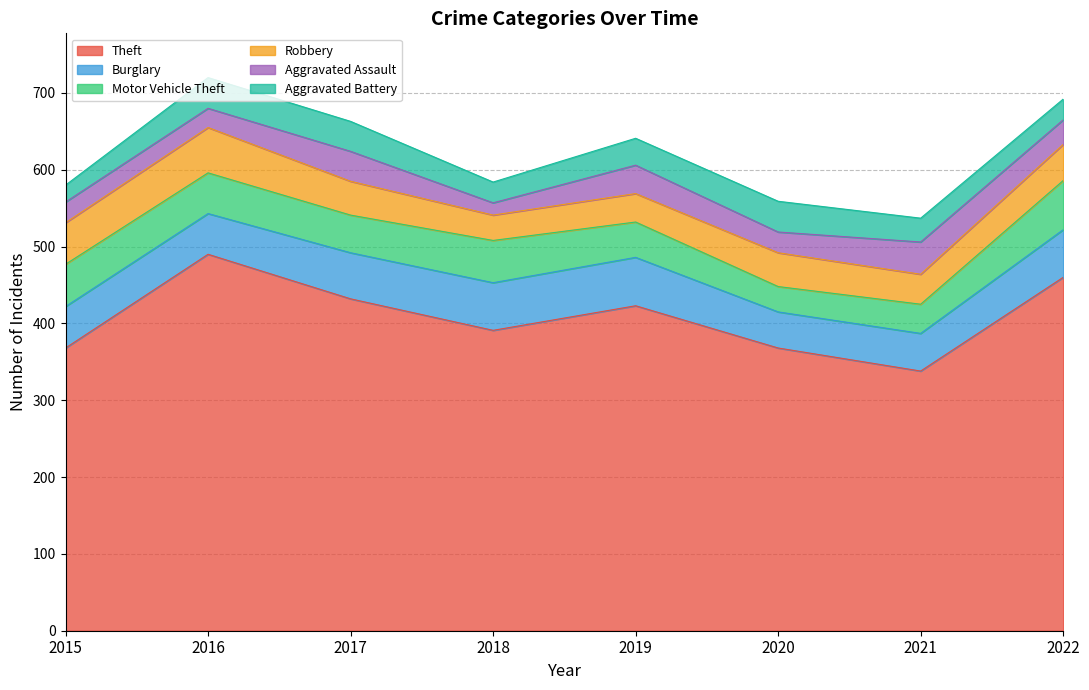

What is the minimum value for Burglary?

47